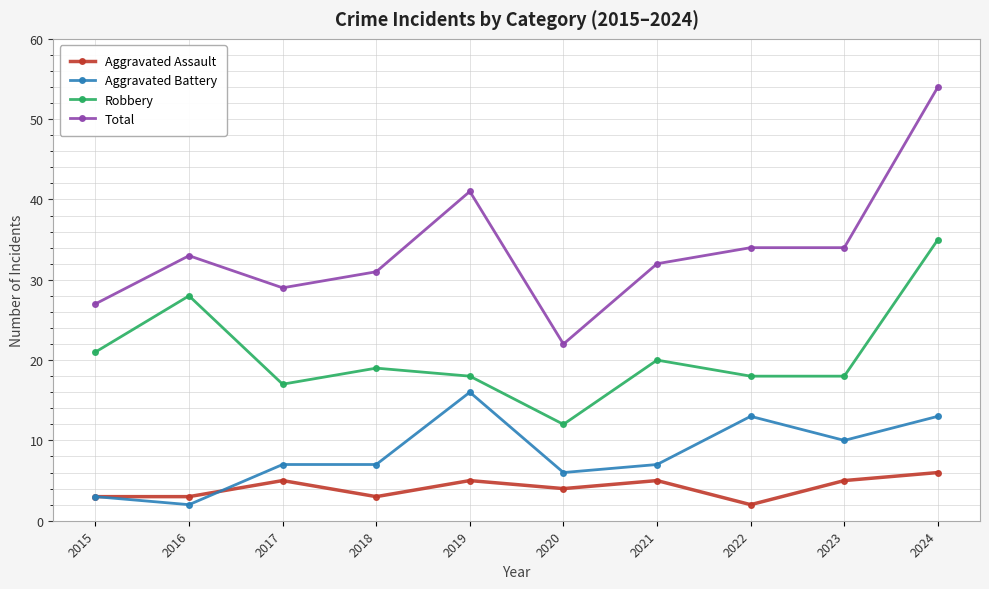

Reading left to right, transcribe all the data shown in this chart.

Aggravated Assault: 3	3	5	3	5	4	5	2	5	6
Aggravated Battery: 3	2	7	7	16	6	7	13	10	13
Robbery: 21	28	17	19	18	12	20	18	18	35
Total: 27	33	29	31	41	22	32	34	34	54